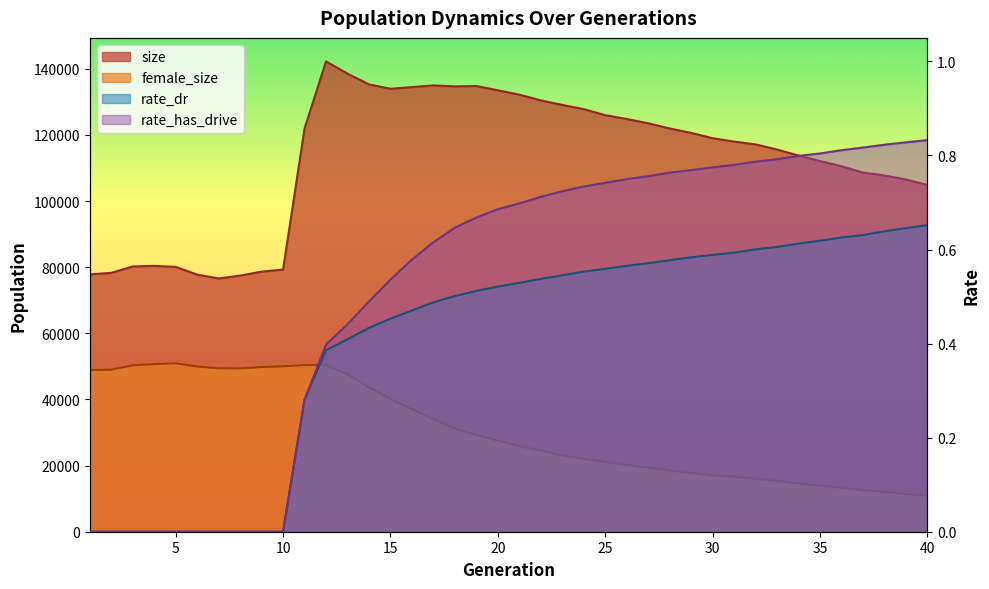

What is the spread (max minus min) of values at 3?

80216.0